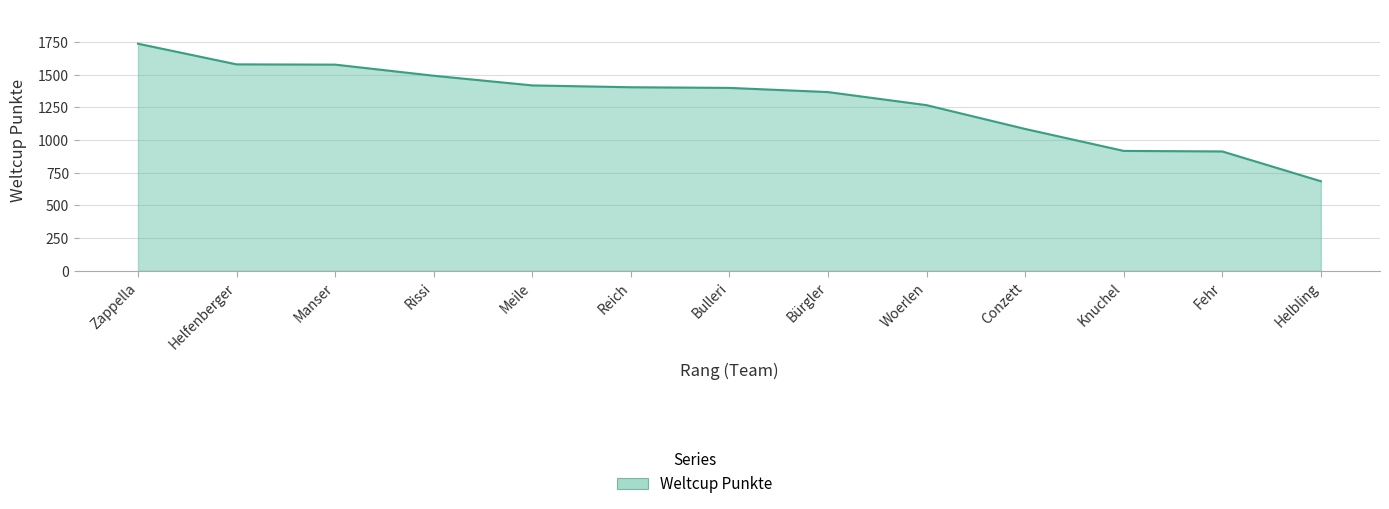

What is the difference between the maximum and minimum values?

1052